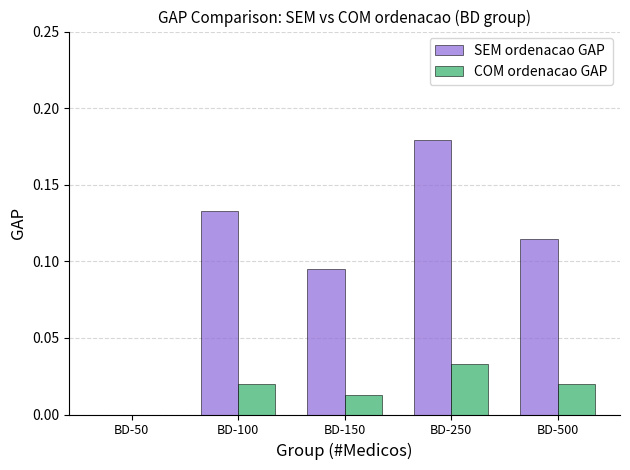

Between BD-150 and BD-250, which series saw the biggest shift?

SEM ordenacao GAP